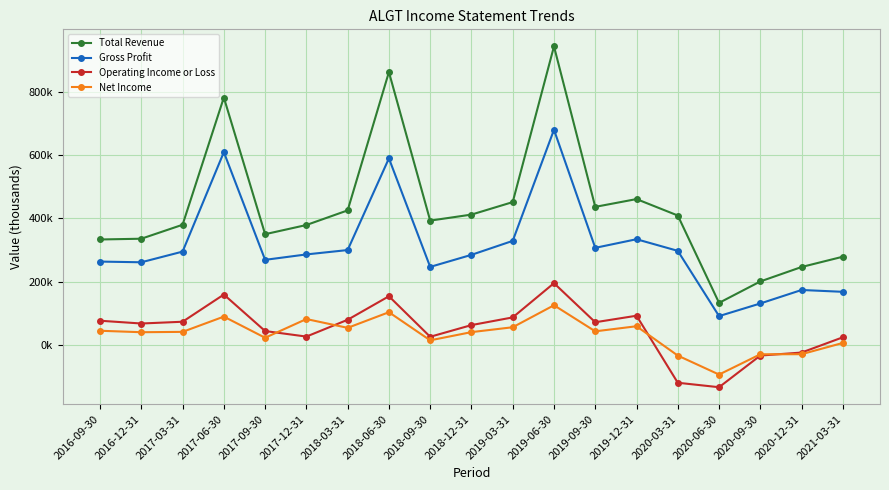

What is the average value of the Operating Income or Loss series?

49279